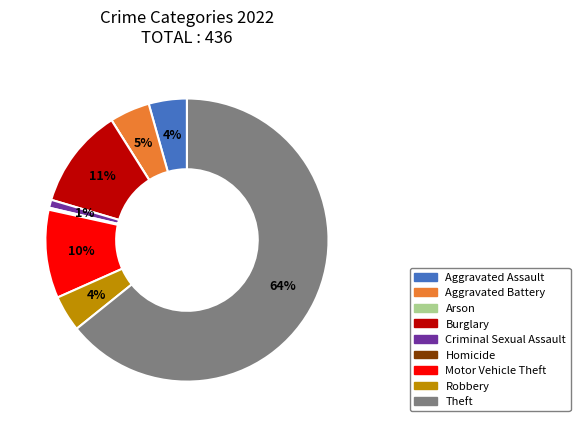

What is the largest slice in the pie chart?

Theft